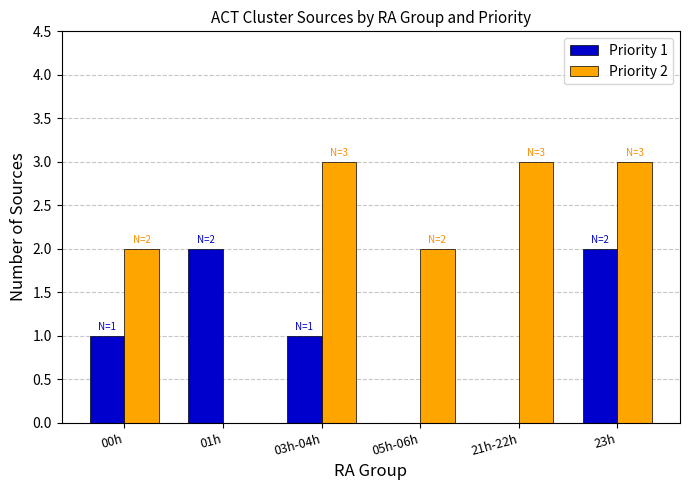

What is the difference between the Priority 2 values at 00h and 01h?

2